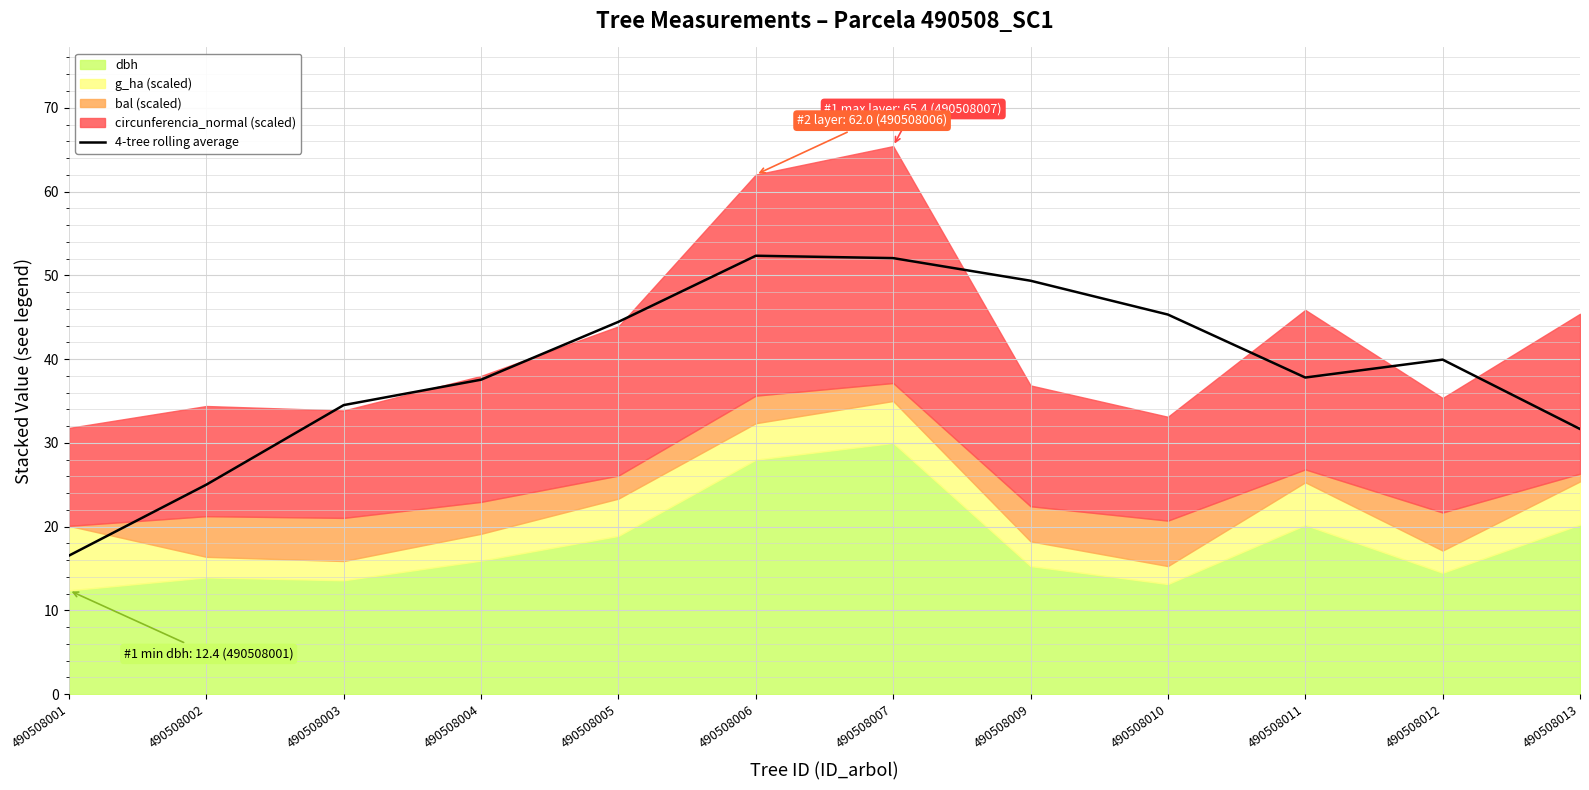

What is the change in value from 490508002 to 490508005?

+19.4